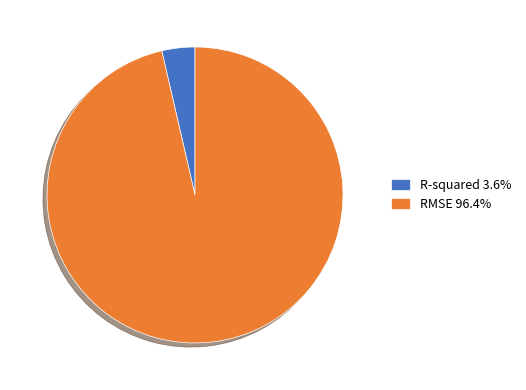

Does RMSE account for over 50% of the chart?

Yes